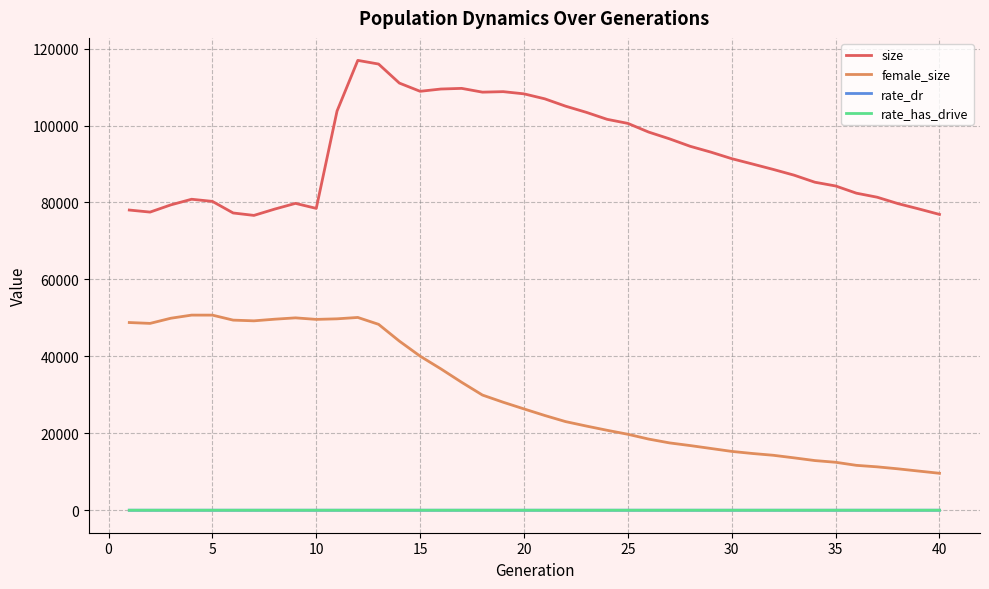

What is the minimum value for size?

76636.0